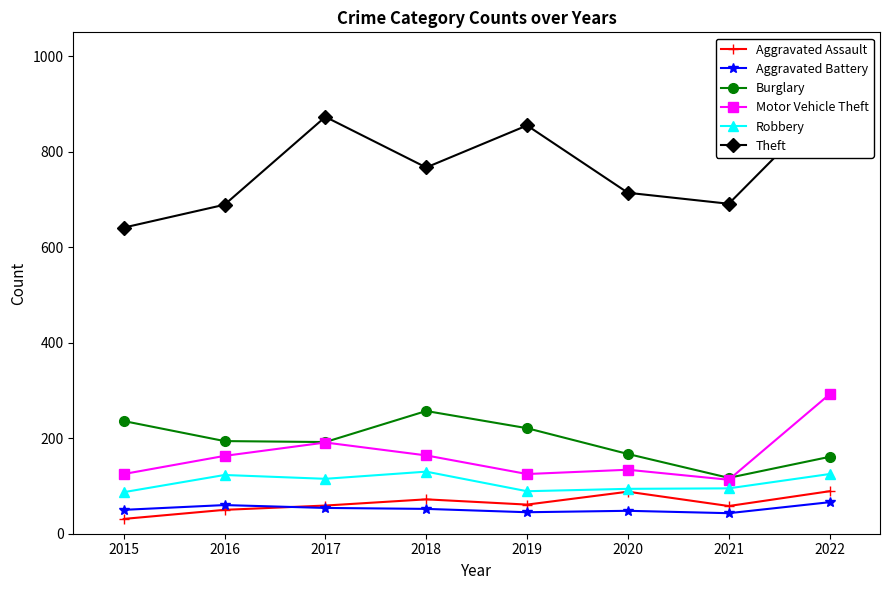

What is the value of the Theft point at the 2nd from the left?

689